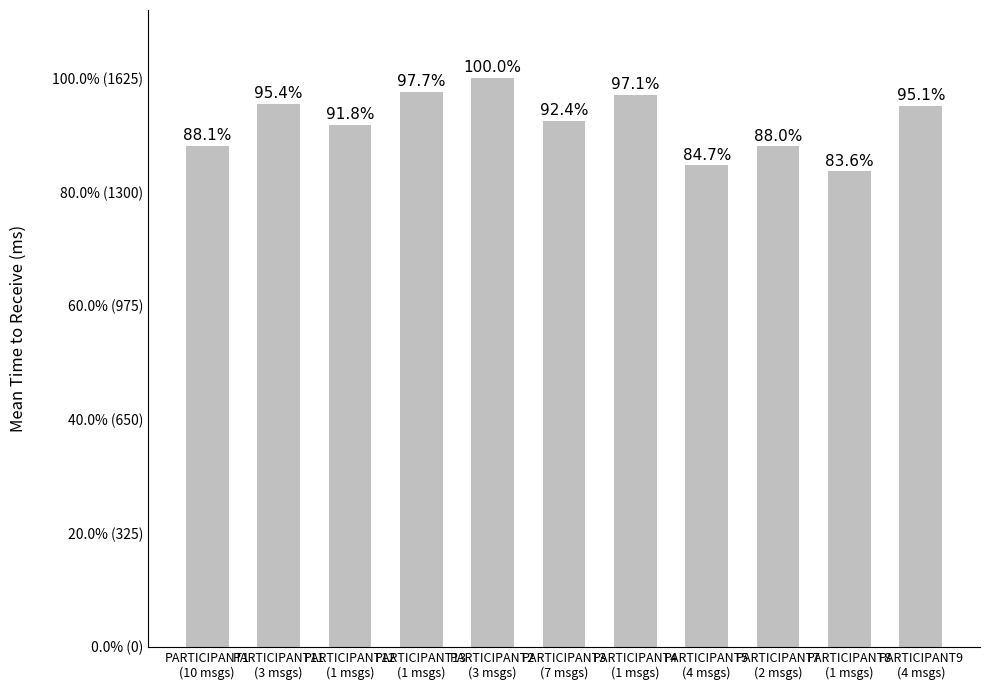

Reading left to right, what are all the values shown in this chart?

PARTICIPANT1
(10 msgs)=1431	PARTICIPANT11
(3 msgs)=1551	PARTICIPANT12
(1 msgs)=1491	PARTICIPANT13
(1 msgs)=1587	PARTICIPANT2
(3 msgs)=1625	PARTICIPANT3
(7 msgs)=1502	PARTICIPANT4
(1 msgs)=1578	PARTICIPANT5
(4 msgs)=1376	PARTICIPANT7
(2 msgs)=1430	PARTICIPANT8
(1 msgs)=1359	PARTICIPANT9
(4 msgs)=1545